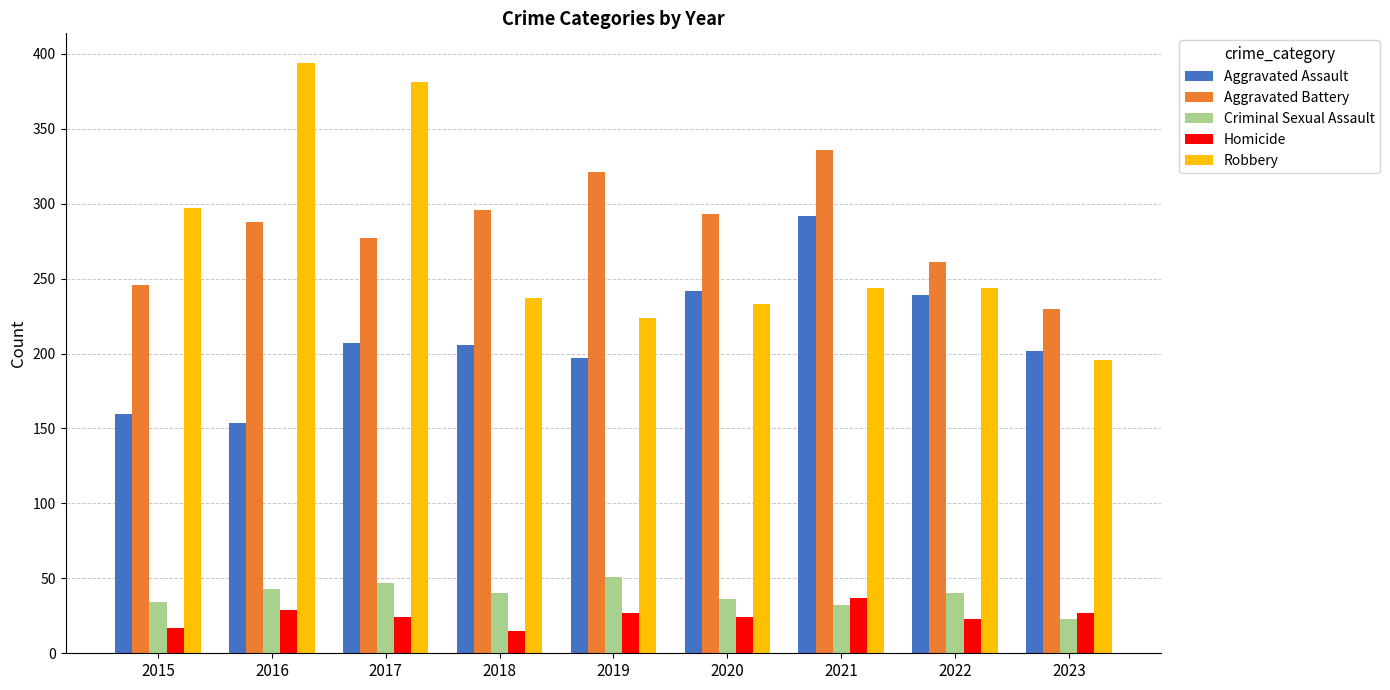

What is the difference between the Aggravated Assault values at 2022 and 2020?

3